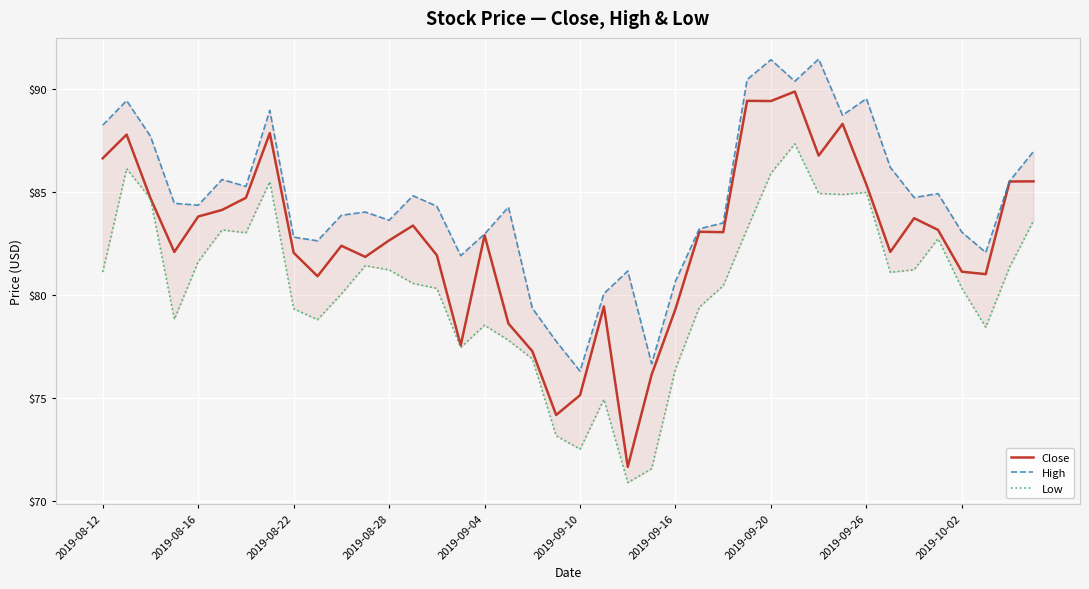

The value of Close at 2019-09-16 is 79.3. True or false?

True